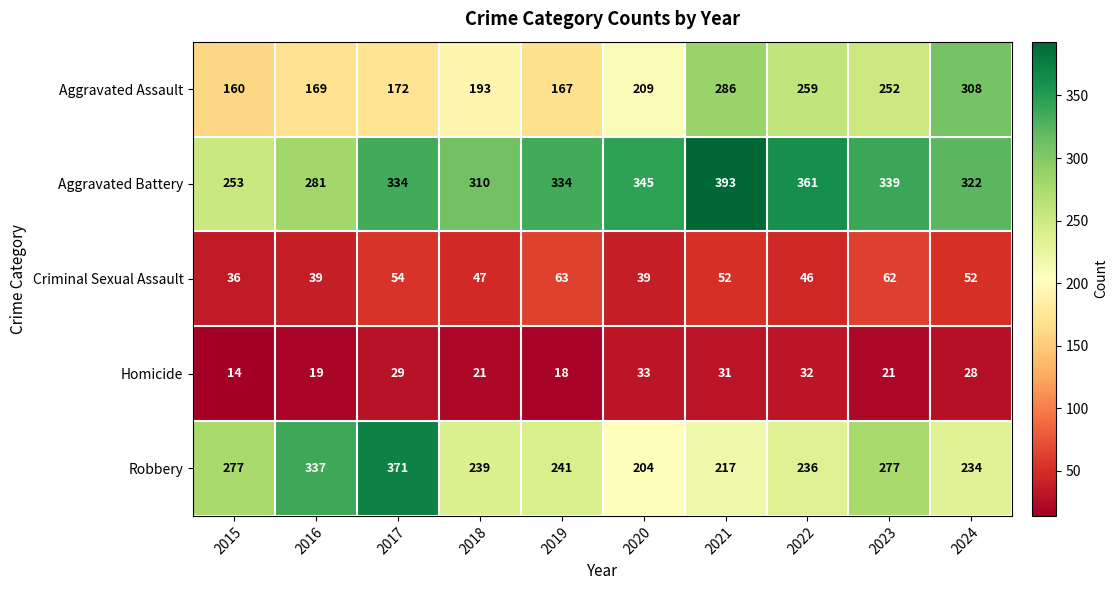

How many categories are shown in the chart?

10